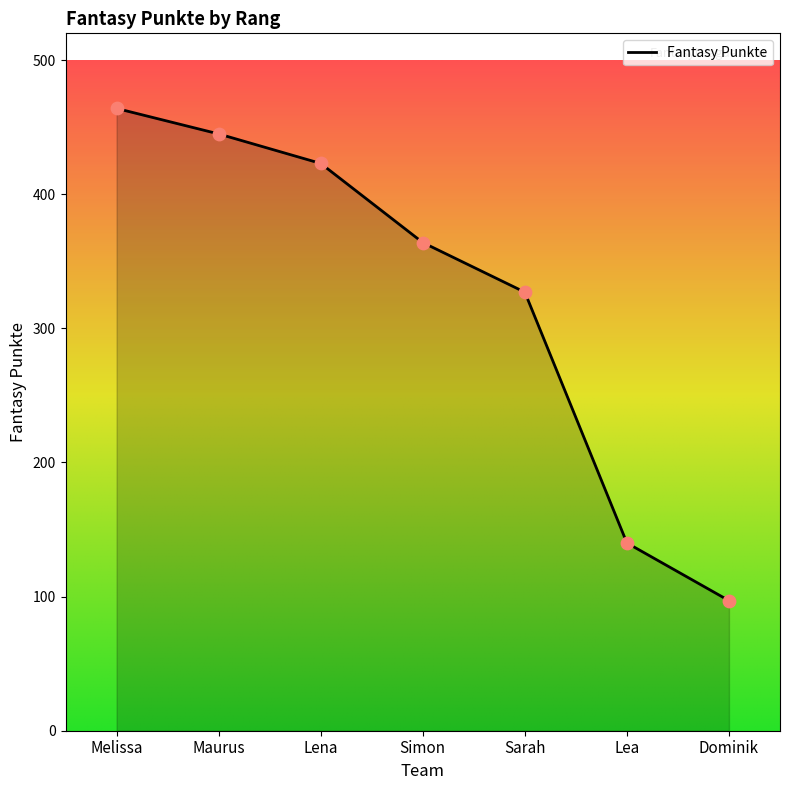

Which has a higher value, Maurus or Melissa?

Melissa